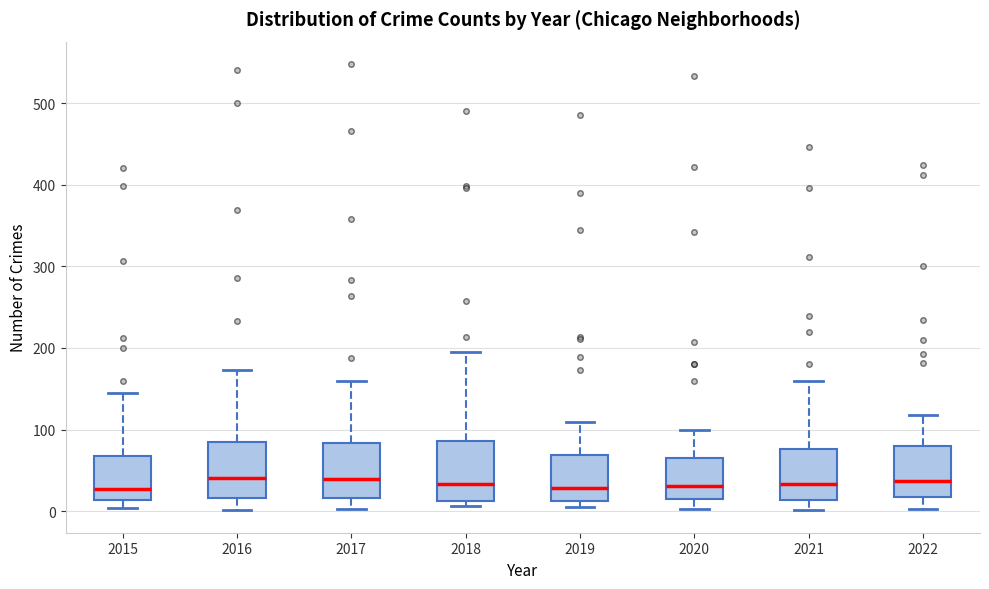

Reading left to right, transcribe this box plot: for each box, give where its median line is, the range the box spans, and where its two whiskers end, as read against the y-axis. The values are not printed on the chart, so give them approximately, as read against the axis.

2015: median 30, box 10 to 70, whiskers 0 to 150
2016: median 40, box 20 to 90, whiskers 0 to 170
2017: median 40, box 20 to 80, whiskers 0 to 160
2018: median 30, box 10 to 90, whiskers 10 (just below the box's lower edge) to 200
2019: median 30, box 10 to 70, whiskers 10 (just below the box's lower edge) to 110
2020: median 30, box 20 to 70, whiskers 0 to 100
2021: median 30, box 10 to 80, whiskers 0 to 160
2022: median 40, box 20 to 80, whiskers 0 to 120